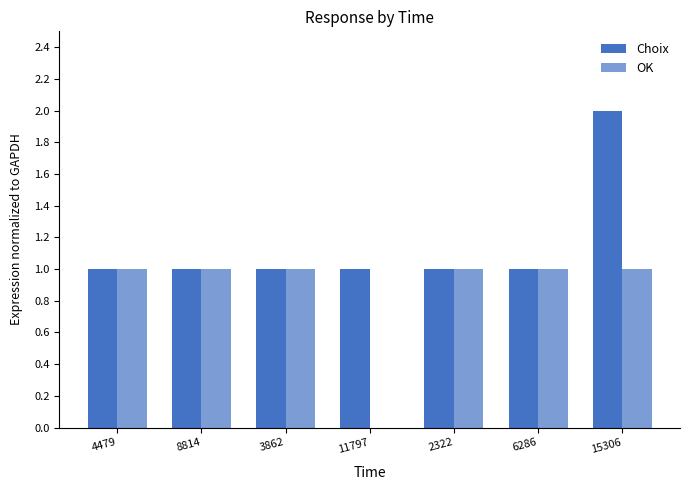

What is the value of the Choix bar at the 1st from the left?

1